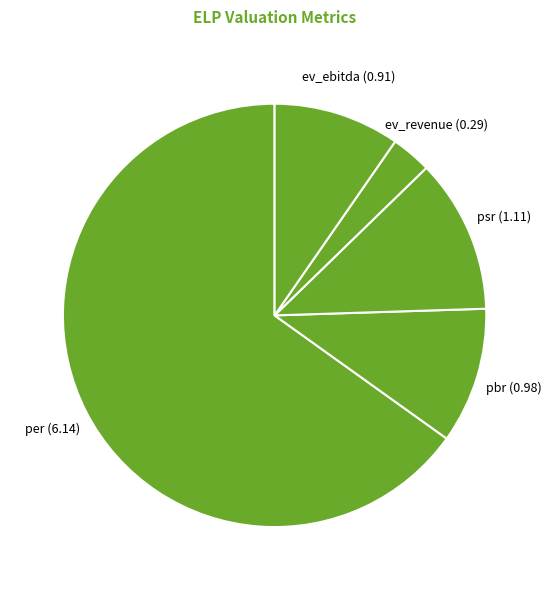

Is the sum of ev_revenue (0.29) and pbr (0.98) greater than half?

No